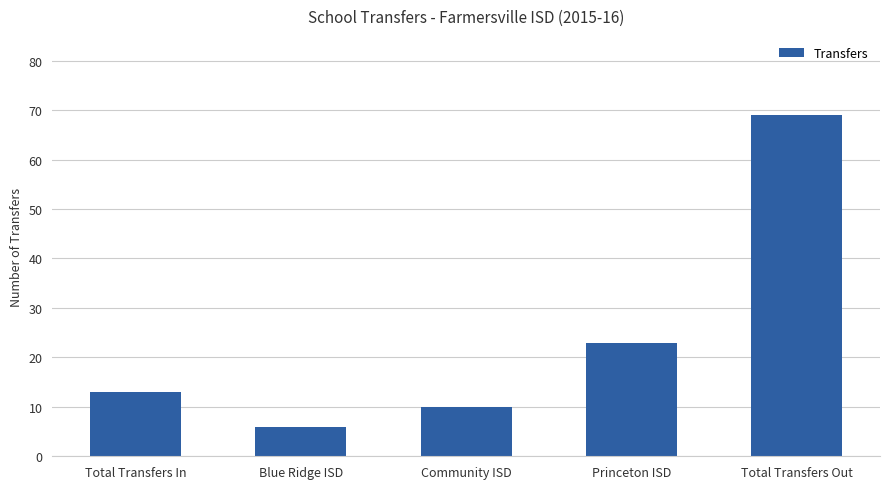

What is the smallest value displayed?

6